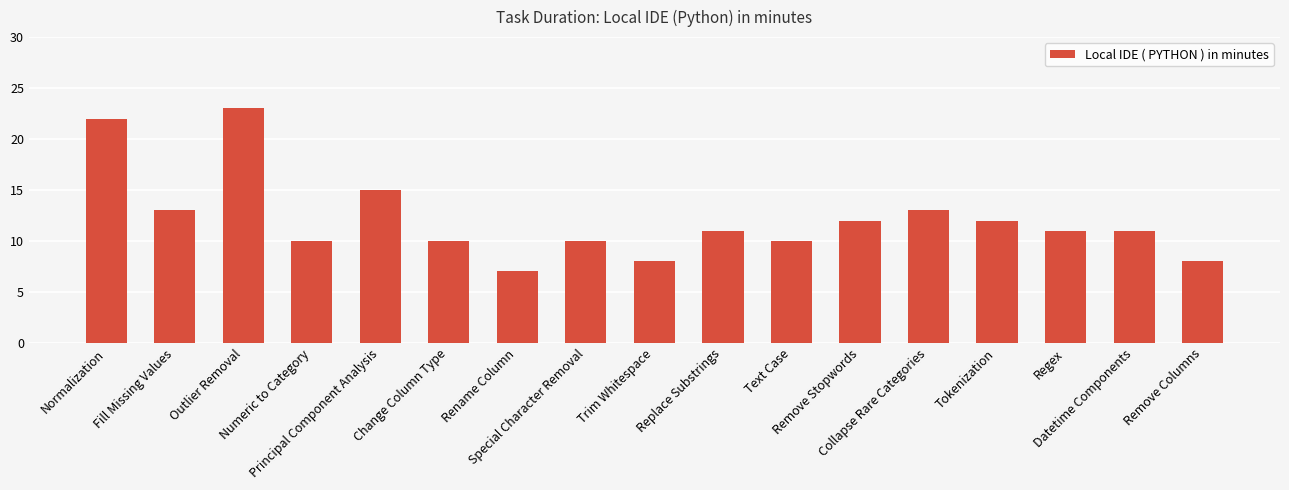

Are the bars grouped side by side (vs. stacked)?

No